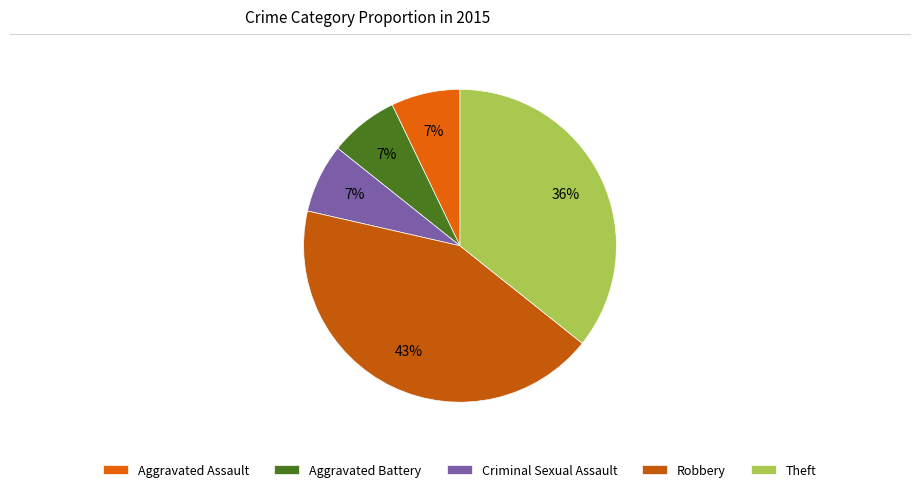

What is the smallest slice in the pie chart?

Aggravated Assault